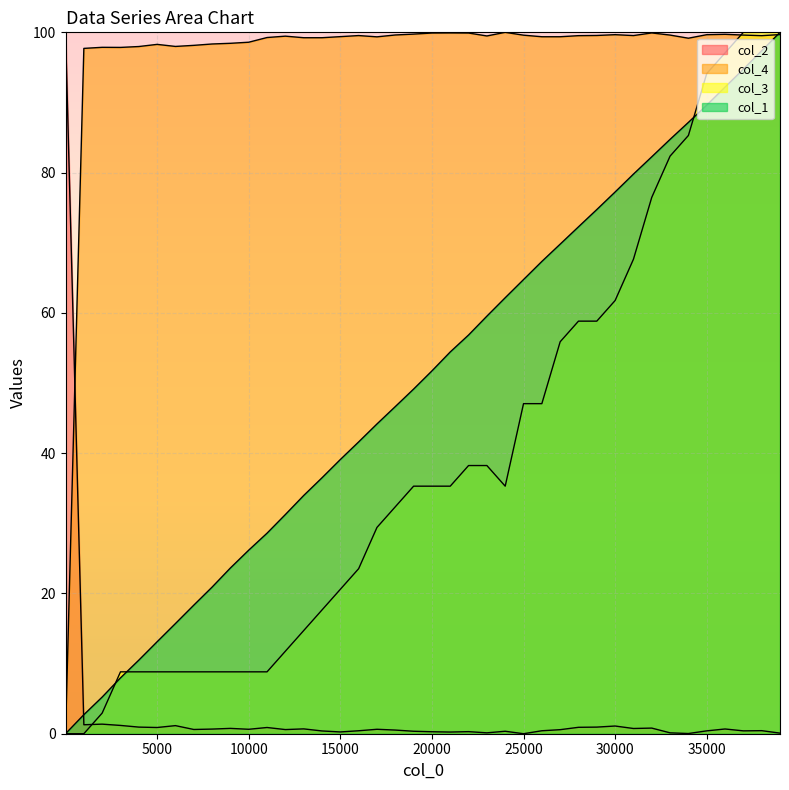

Does the chart have visible grid lines?

Yes